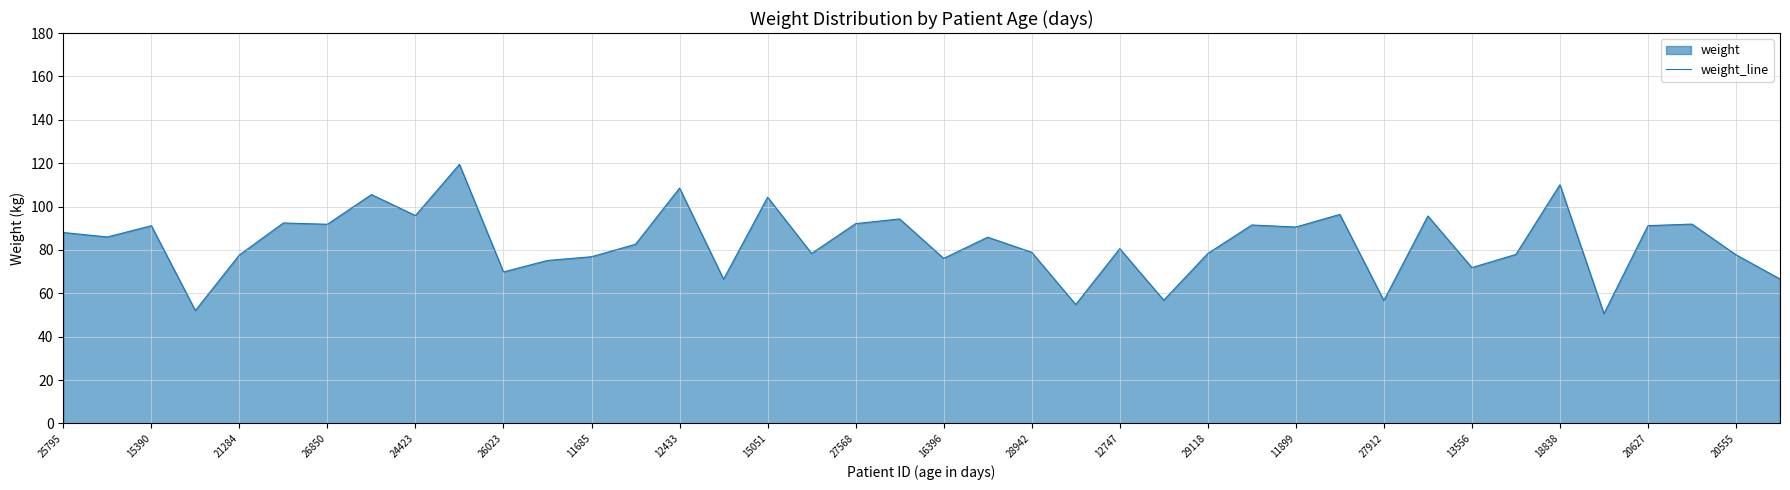

How many points are higher than both their immediate neighbors (excluding endpoints)?

14